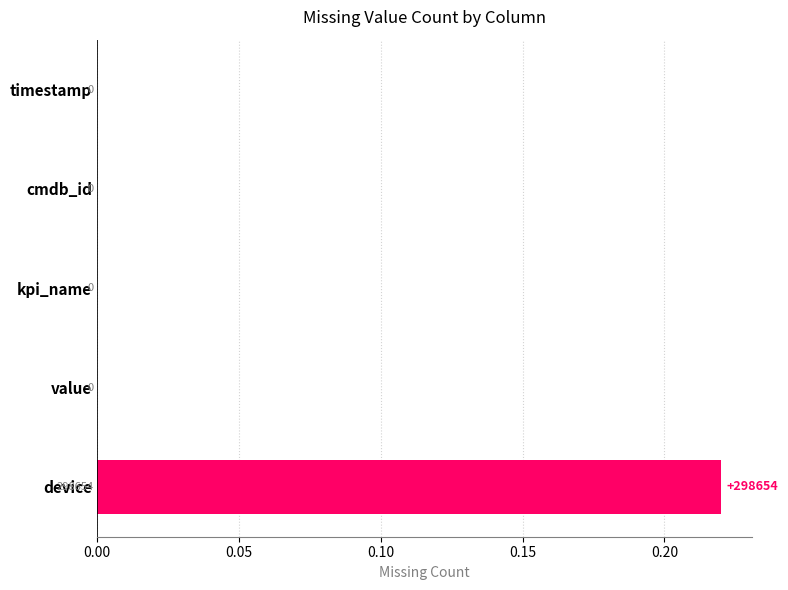

Between device and value, which is larger?

device